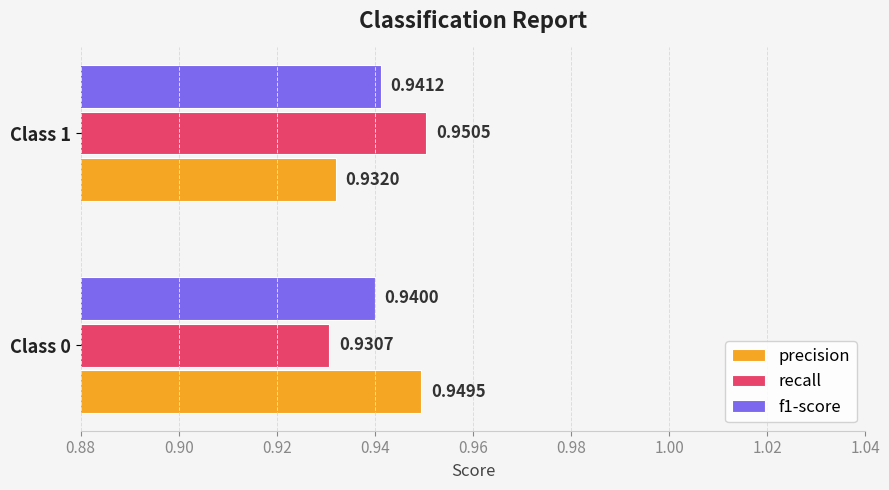

What are all the series names shown in the legend?

precision, recall, f1-score